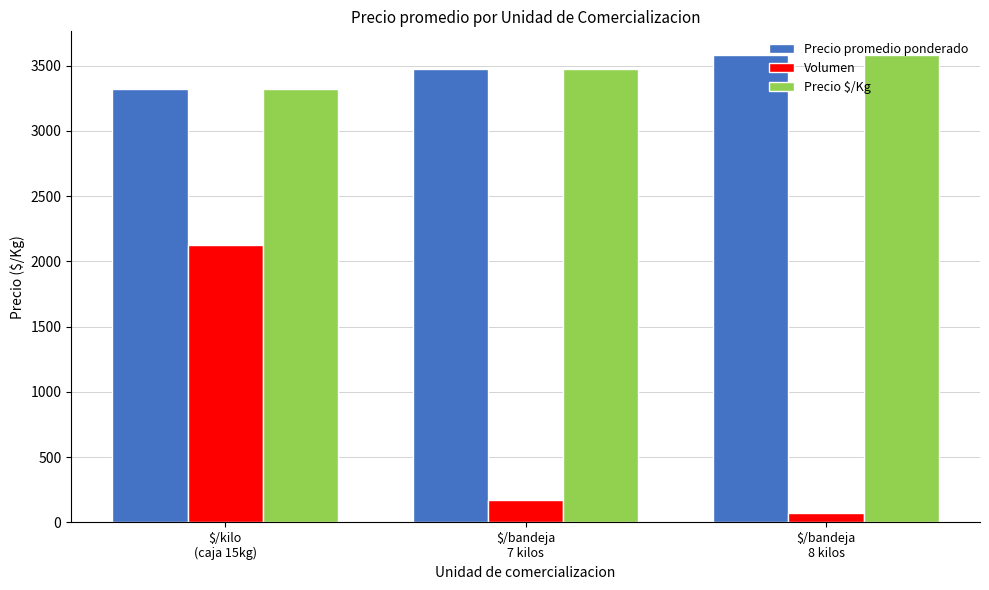

What are all the series names shown in the legend?

Precio promedio ponderado, Volumen, Precio $/Kg